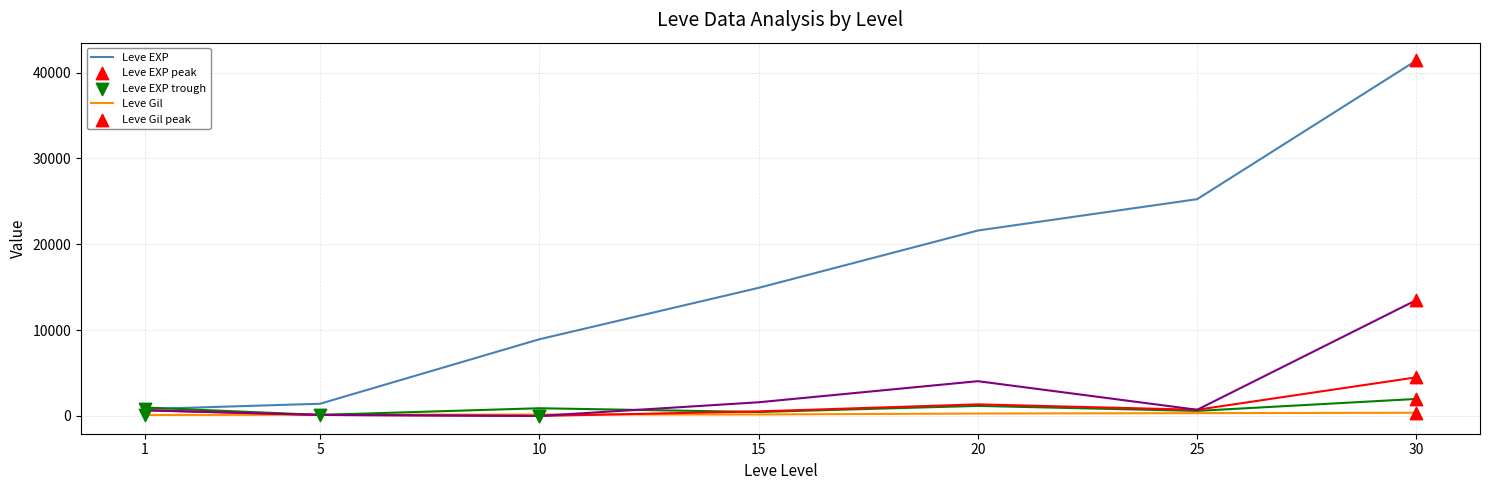

At which category is the sum across all series the highest?

30